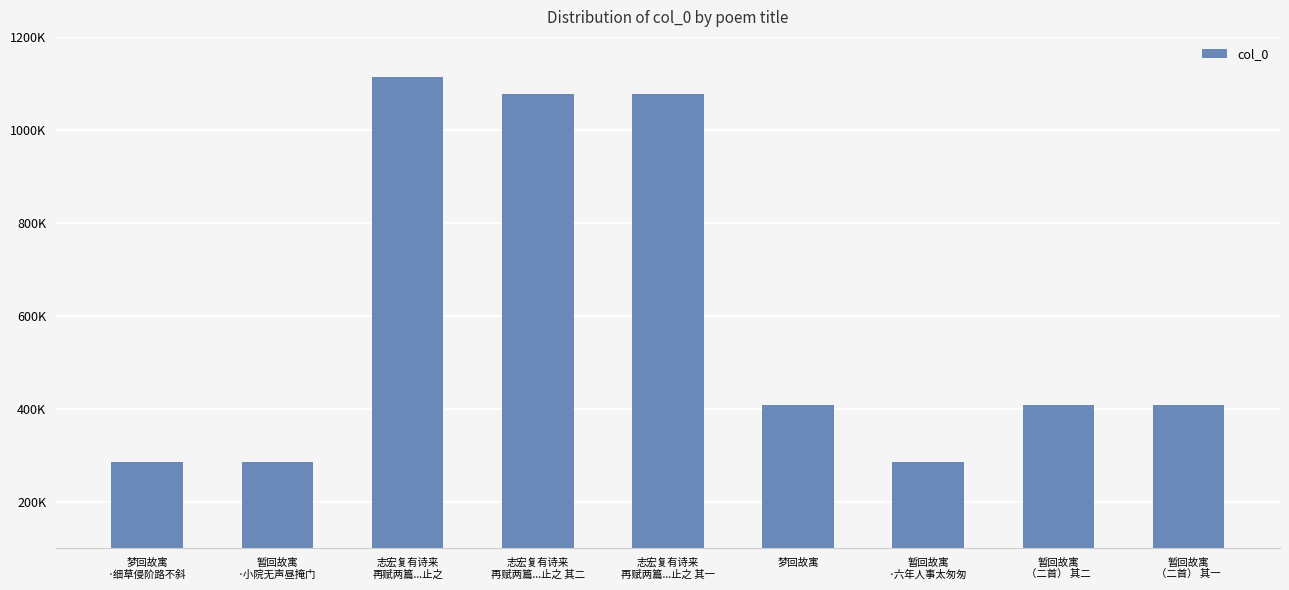

What is the maximum value shown in the chart?

1114177